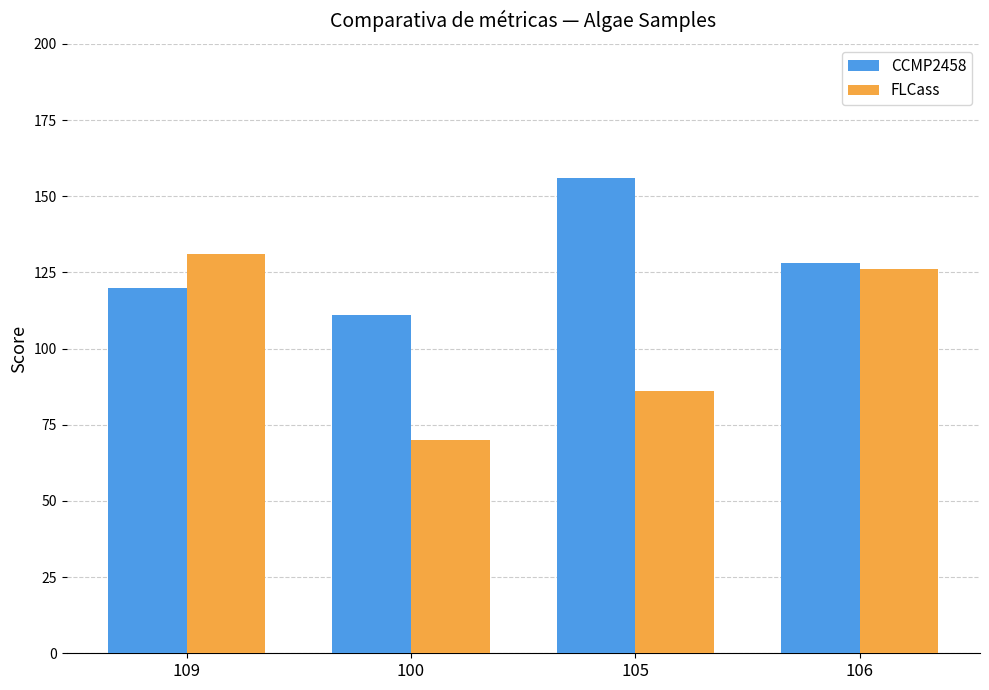

How many series are shown in this chart?

2